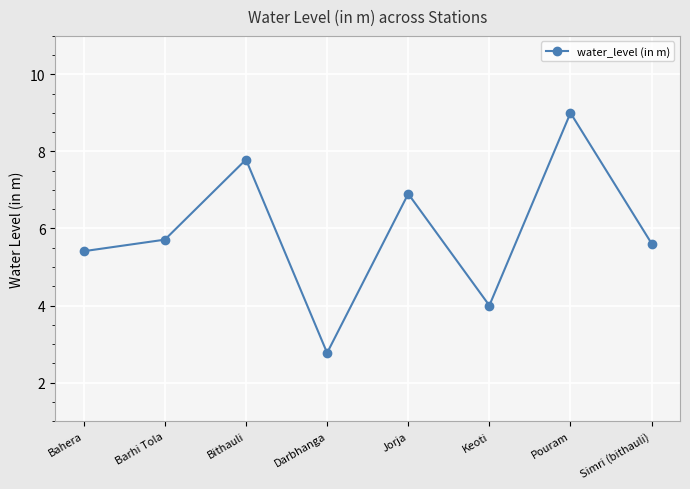

Rank the categories by value from highest to lowest.

Pouram, Bithauli, Jorja, Barhi Tola, Simri (bithauli), Bahera, Keoti, Darbhanga